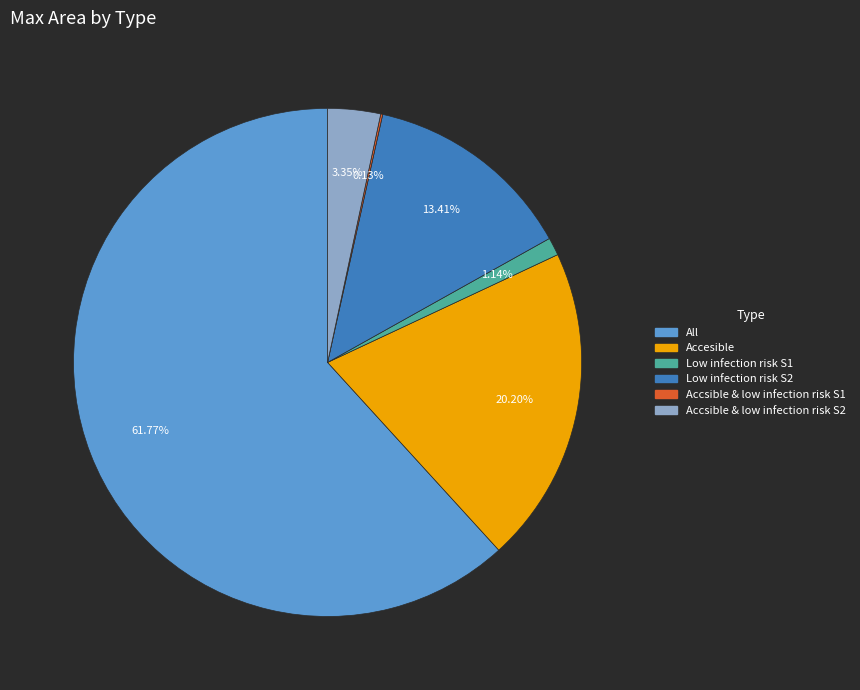

What percentage is NOT represented by Accesible?

79.8%